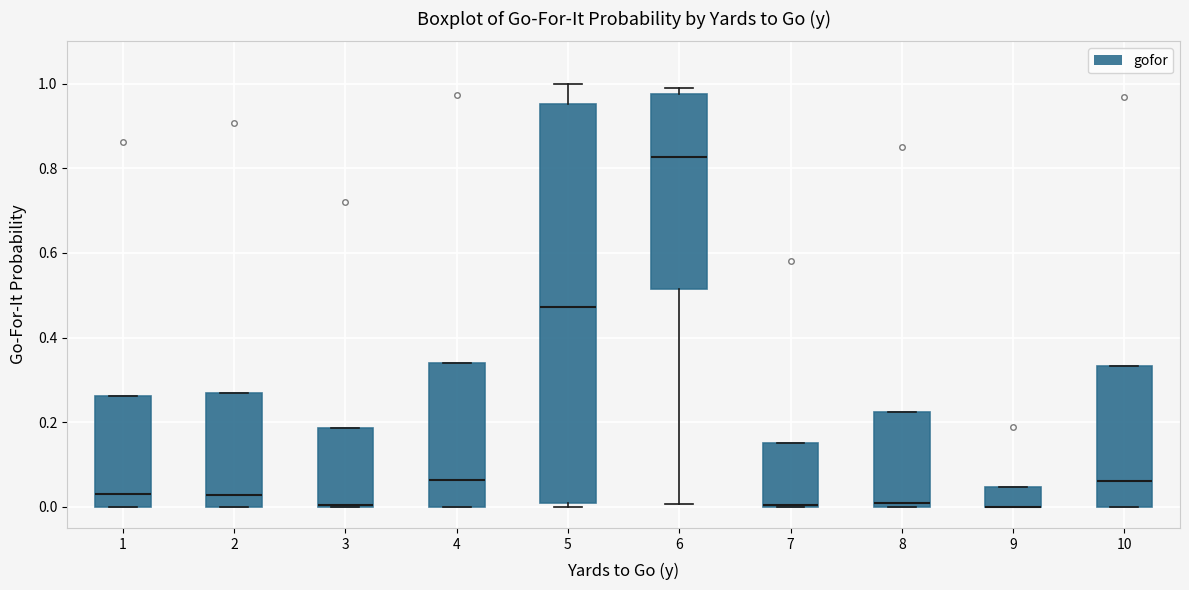

Where is the lower edge of the box at x = 9 on the y-axis? The values are not printed on the chart, so give them approximately, as read against the axis.

0.00